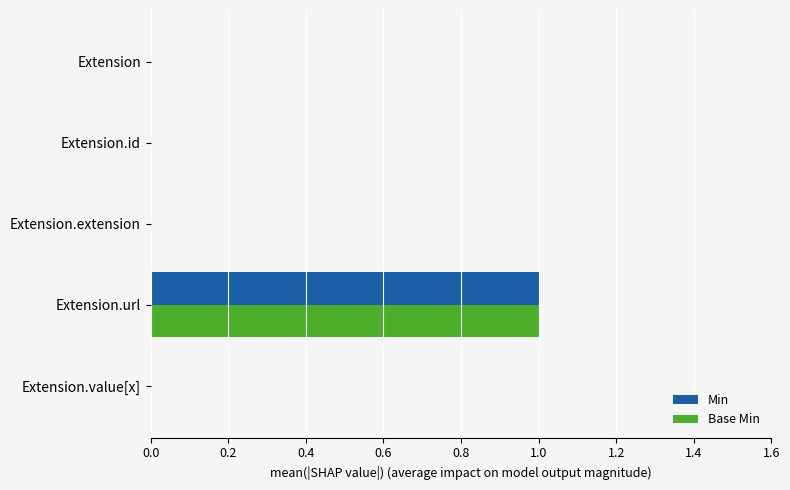

True or false: Min has a value of 1 at Extension.url.

True